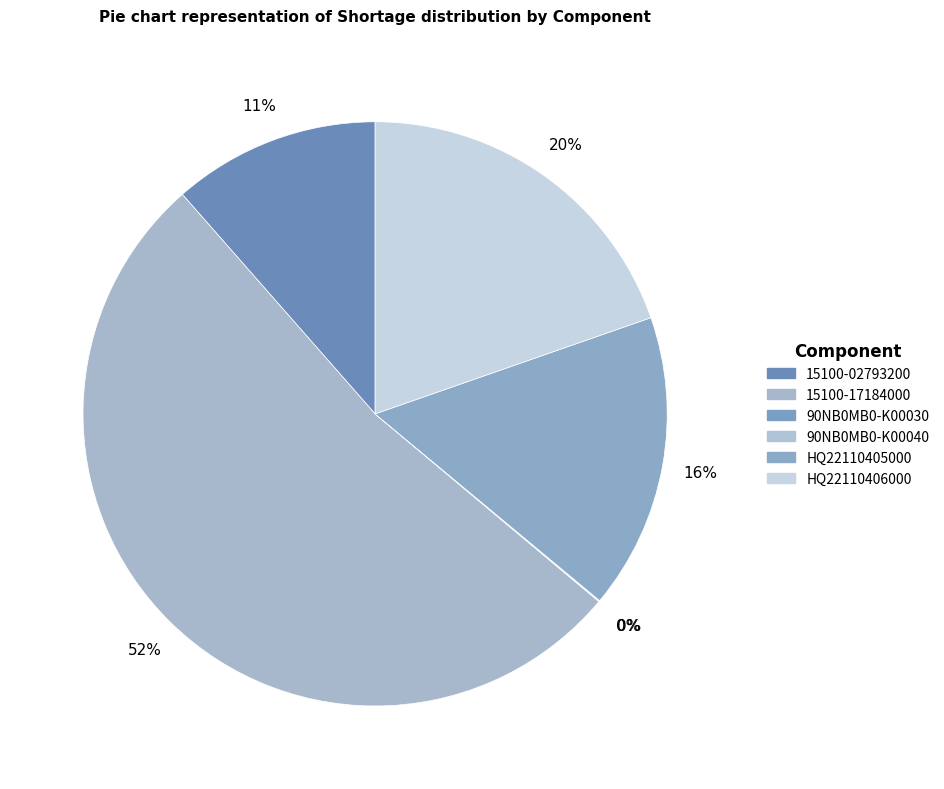

Between 90NB0MB0-K00040 and HQ22110406000, which is larger?

HQ22110406000